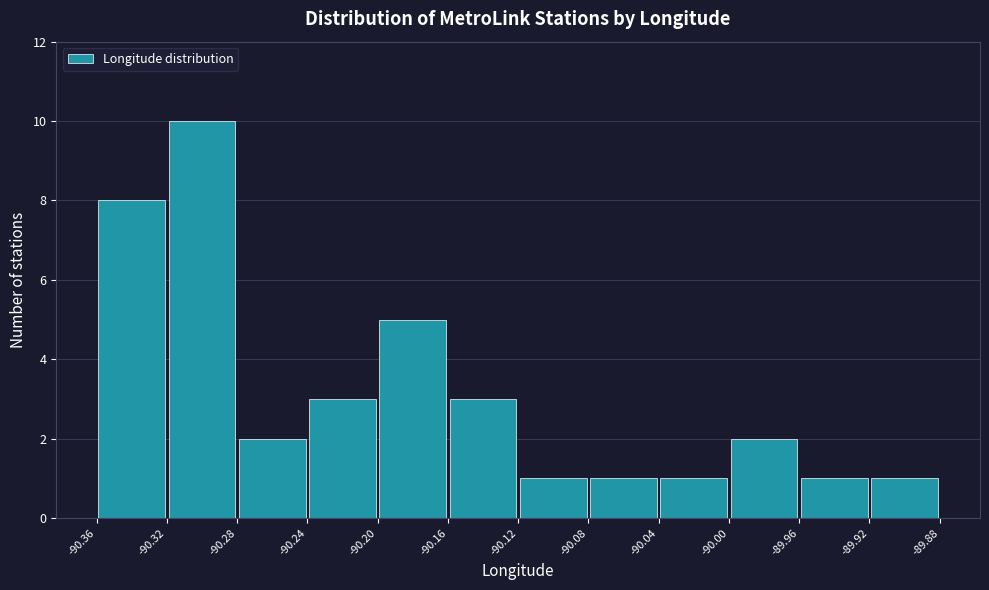

Over which range of the x-axis is the bar tallest?

-90.32 to -90.28